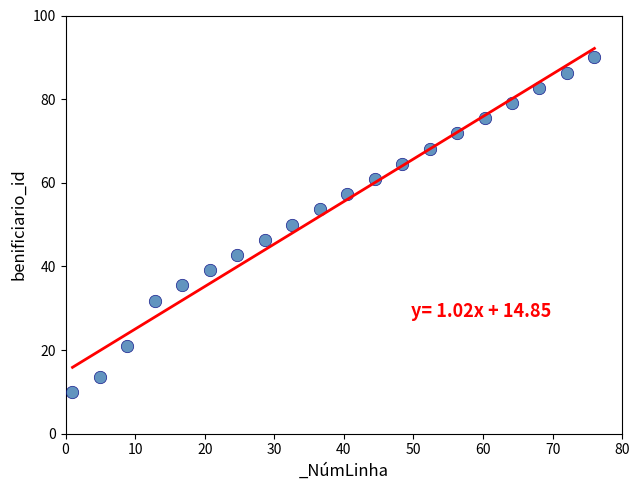

What is the range of Y values (max minus min)?

80.0